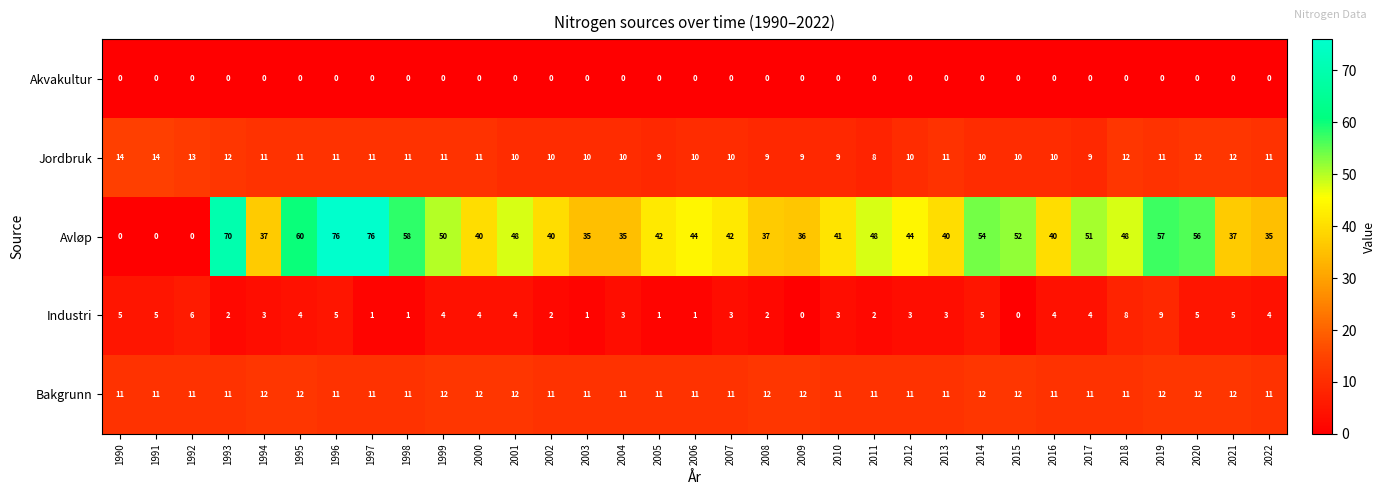

The Akvakultur series shows 0 at 2004. True or false?

True